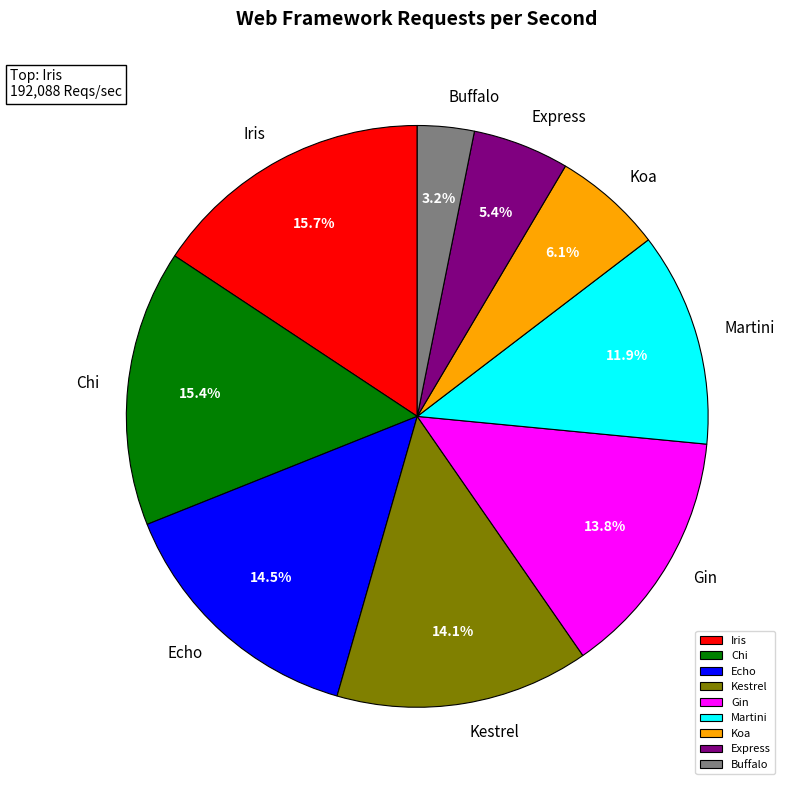

To the nearest percent, what portion does Koa represent?

6%